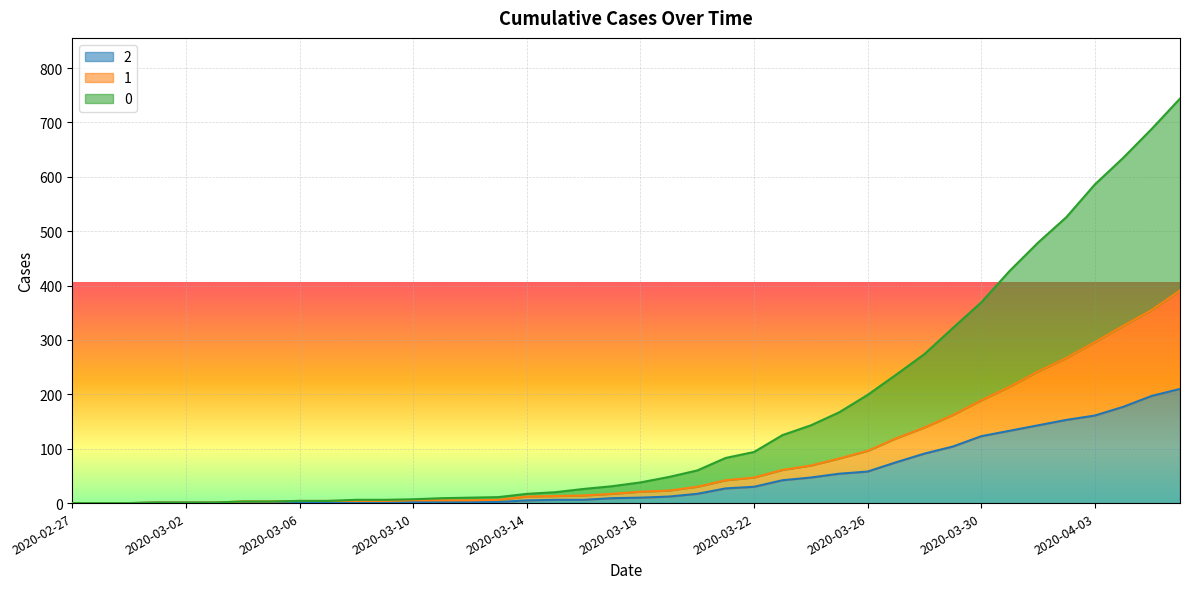

True or false: 2 and 0 intersect in this chart.

False